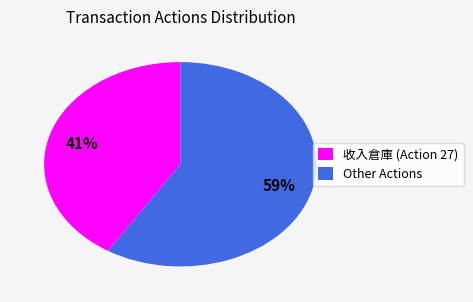

Which category has the smallest portion of the pie?

收入倉庫 (Action 27)